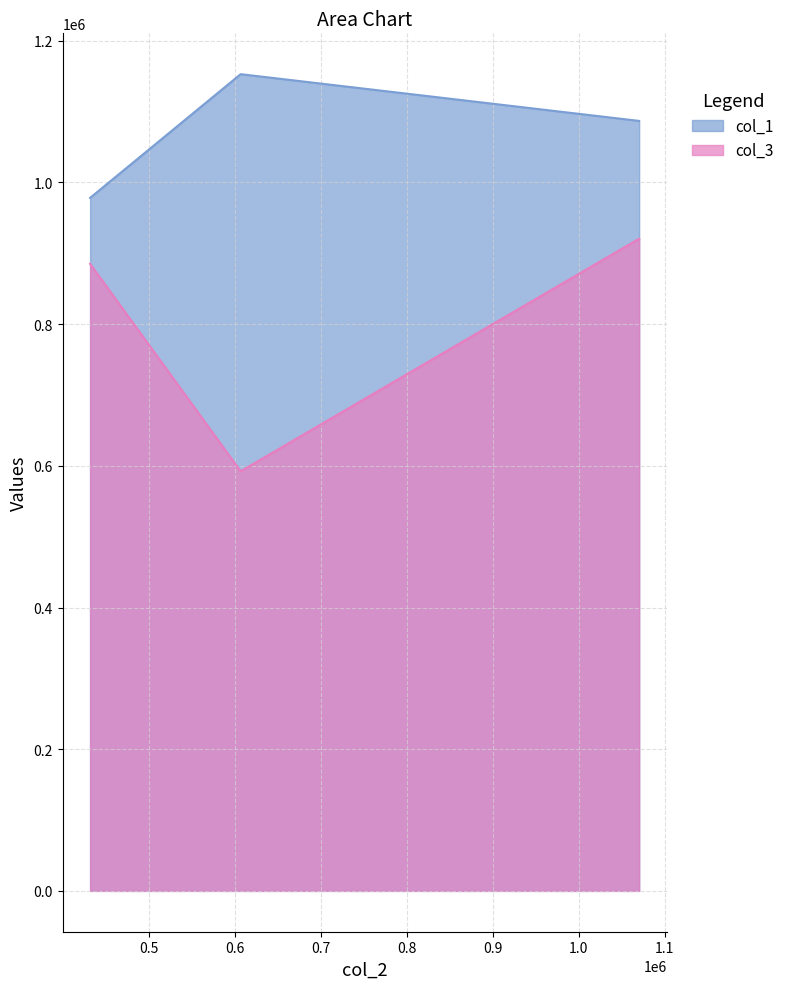

What is the sum of all col_3 values?

2397923.1